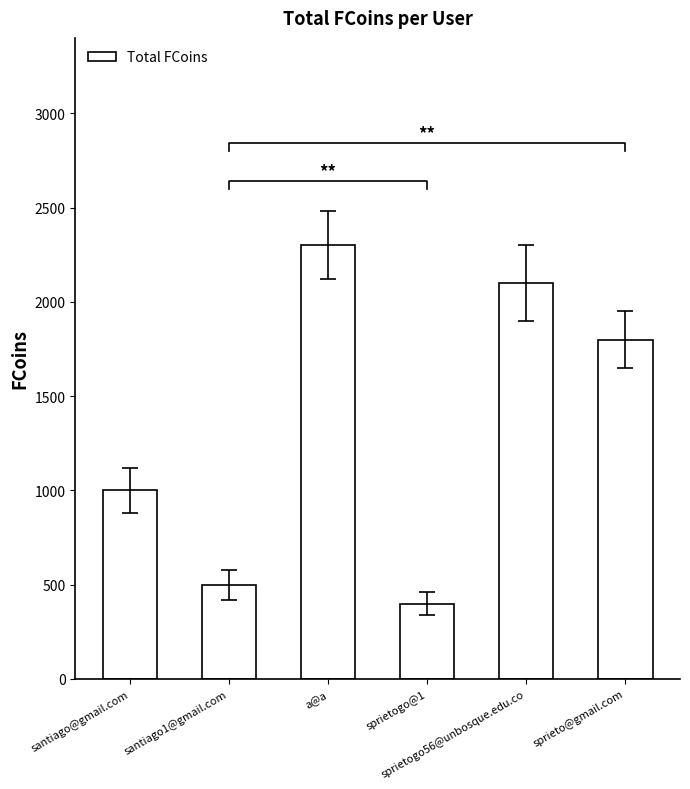

What is the sum of all values?

8100